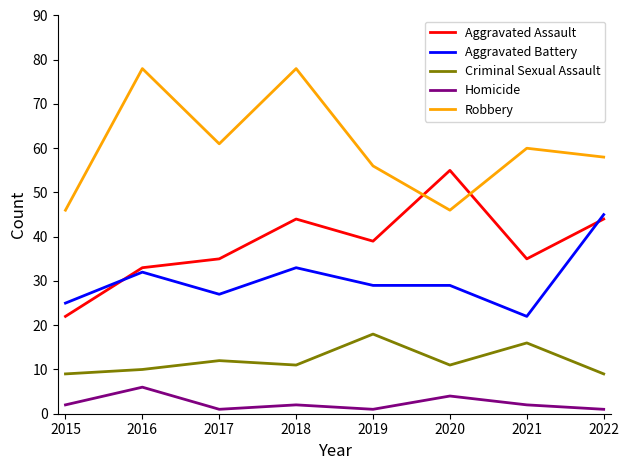

True or false: Aggravated Assault and Homicide intersect in this chart.

False